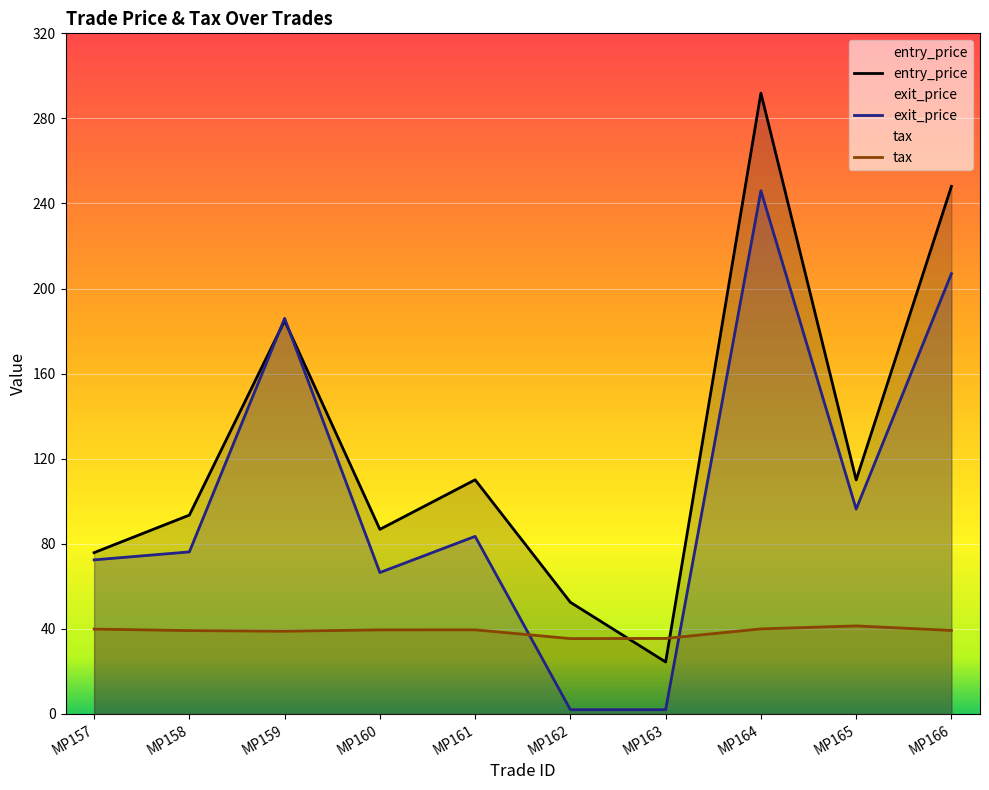

Is the value of entry_price at MP162 greater than the value of exit_price at MP161?

No